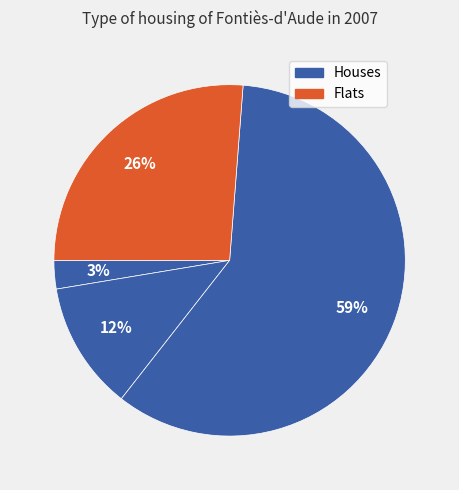

How many segments does this pie chart have?

4